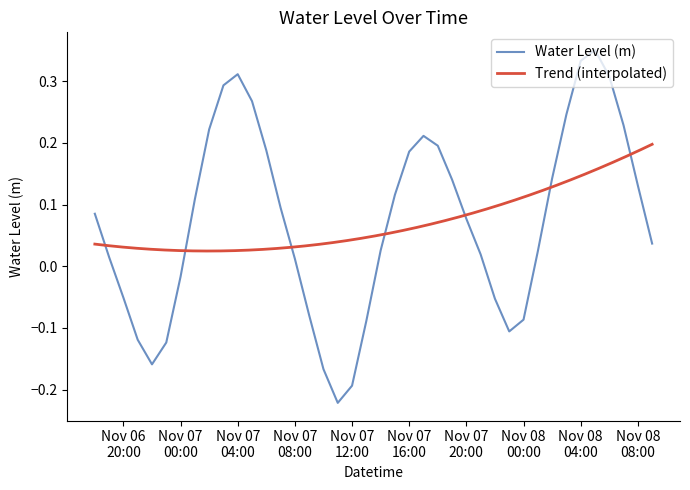

Rank the categories by value from highest to lowest.

2023-11-08 05:00:00, 2023-11-08 04:00:00, 2023-11-07 04:00:00, 2023-11-08 06:00:00, 2023-11-07 03:00:00, 2023-11-07 05:00:00, 2023-11-08 03:00:00, 2023-11-08 07:00:00, 2023-11-07 02:00:00, 2023-11-07 17:00:00, 2023-11-07 18:00:00, 2023-11-07 06:00:00, 2023-11-07 16:00:00, 2023-11-08 02:00:00, 2023-11-07 19:00:00, 2023-11-08 08:00:00, 2023-11-07 15:00:00, 2023-11-07 01:00:00, 2023-11-07 07:00:00, 2023-11-06 18:00:00, 2023-11-07 20:00:00, 2023-11-08 09:00:00, 2023-11-07 14:00:00, 2023-11-08 01:00:00, 2023-11-07 21:00:00, 2023-11-06 19:00:00, 2023-11-07 08:00:00, 2023-11-07 00:00:00, 2023-11-06 20:00:00, 2023-11-07 22:00:00, 2023-11-07 09:00:00, 2023-11-08 00:00:00, 2023-11-07 13:00:00, 2023-11-07 23:00:00, 2023-11-06 21:00:00, 2023-11-06 23:00:00, 2023-11-06 22:00:00, 2023-11-07 10:00:00, 2023-11-07 12:00:00, 2023-11-07 11:00:00